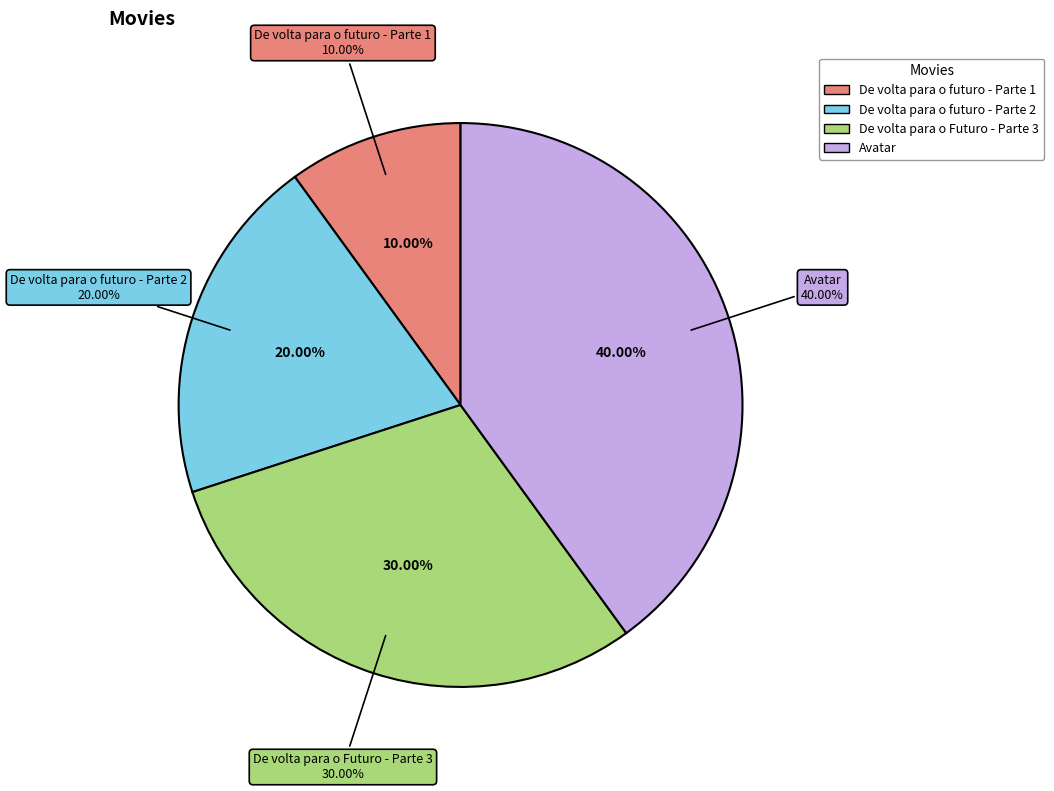

Does any single category account for the majority?

No